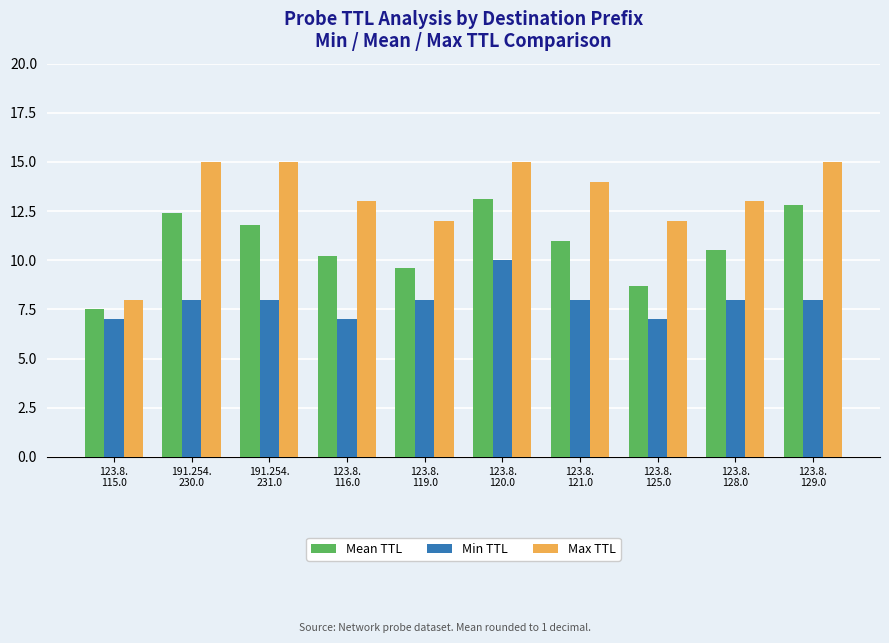

Reading right to left, extract all data points from this chart.

Mean TTL: 12.8	10.5	8.7	11.0	13.1	9.6	10.2	11.8	12.4	7.5
Min TTL: 8.0	8.0	7.0	8.0	10.0	8.0	7.0	8.0	8.0	7.0
Max TTL: 15.0	13.0	12.0	14.0	15.0	12.0	13.0	15.0	15.0	8.0